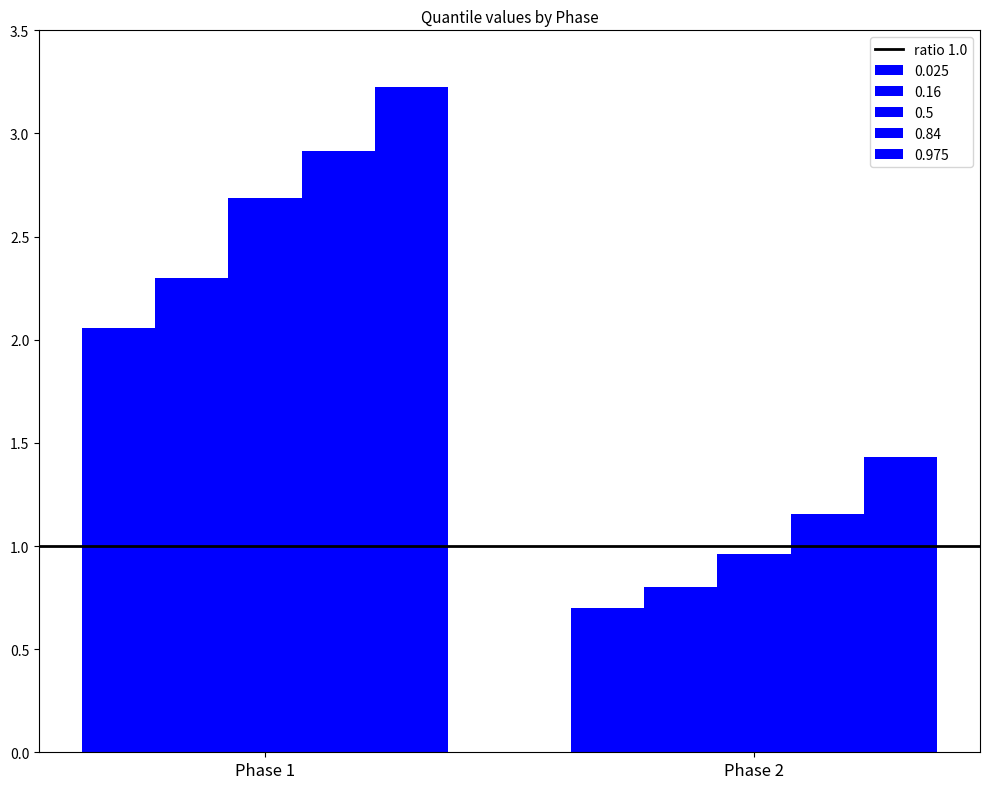

Are the bars grouped side by side (vs. stacked)?

Yes